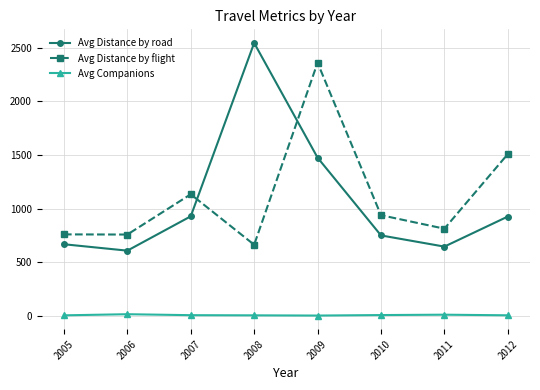

How many data points in Avg Distance by road are less than 926?

4